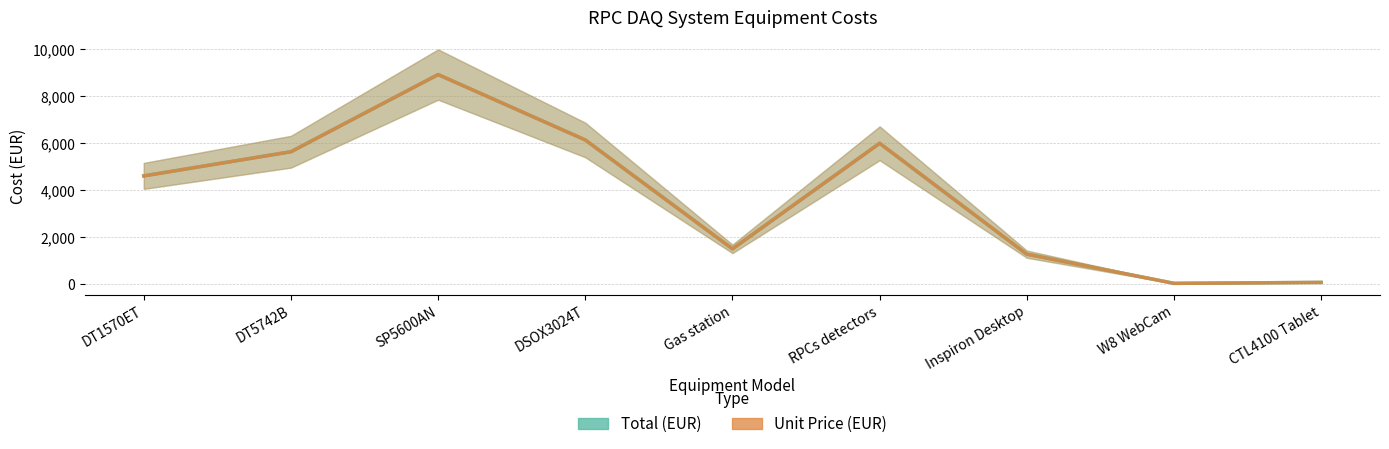

Which has a higher value, DT5742B or SP5600AN?

SP5600AN